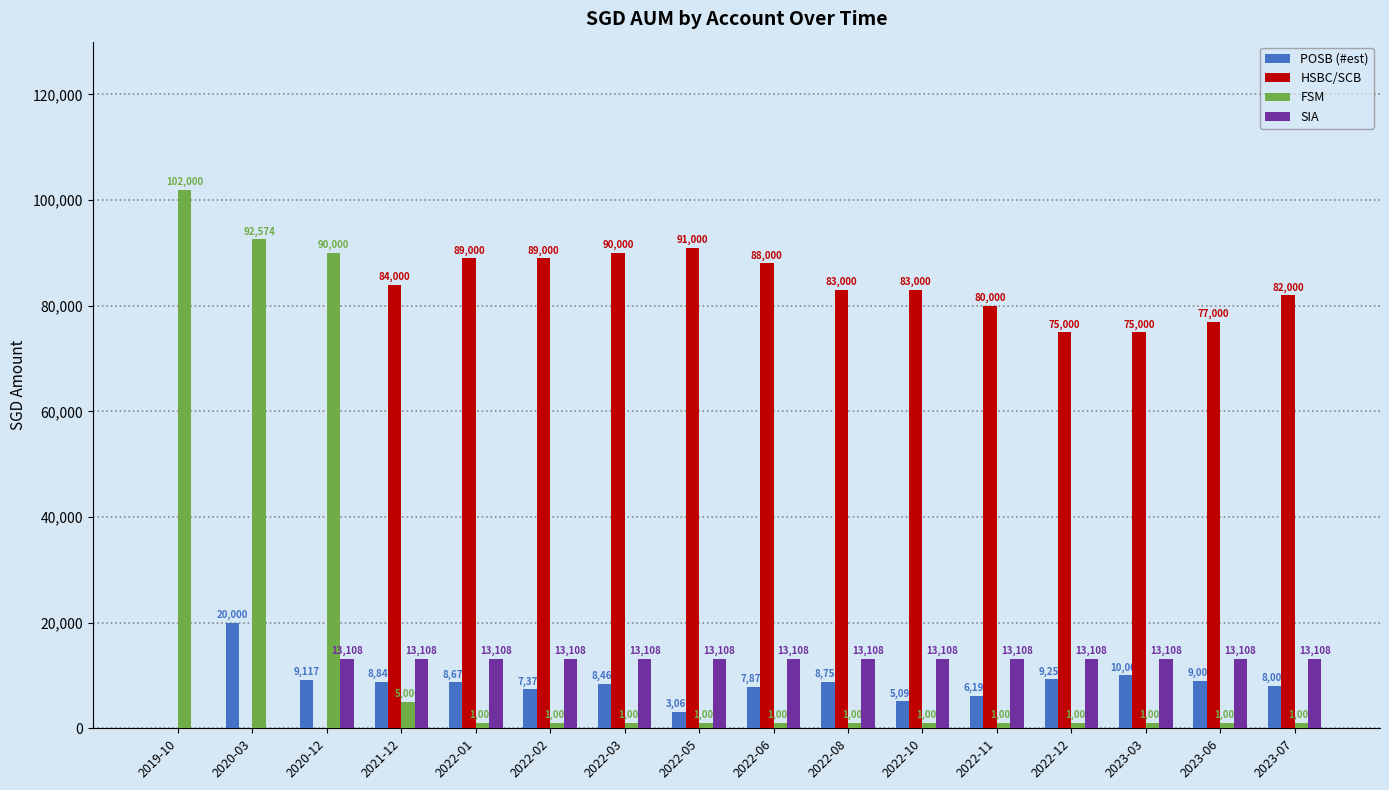

At which label does HSBC/SCB first exceed 83000?

2021-12